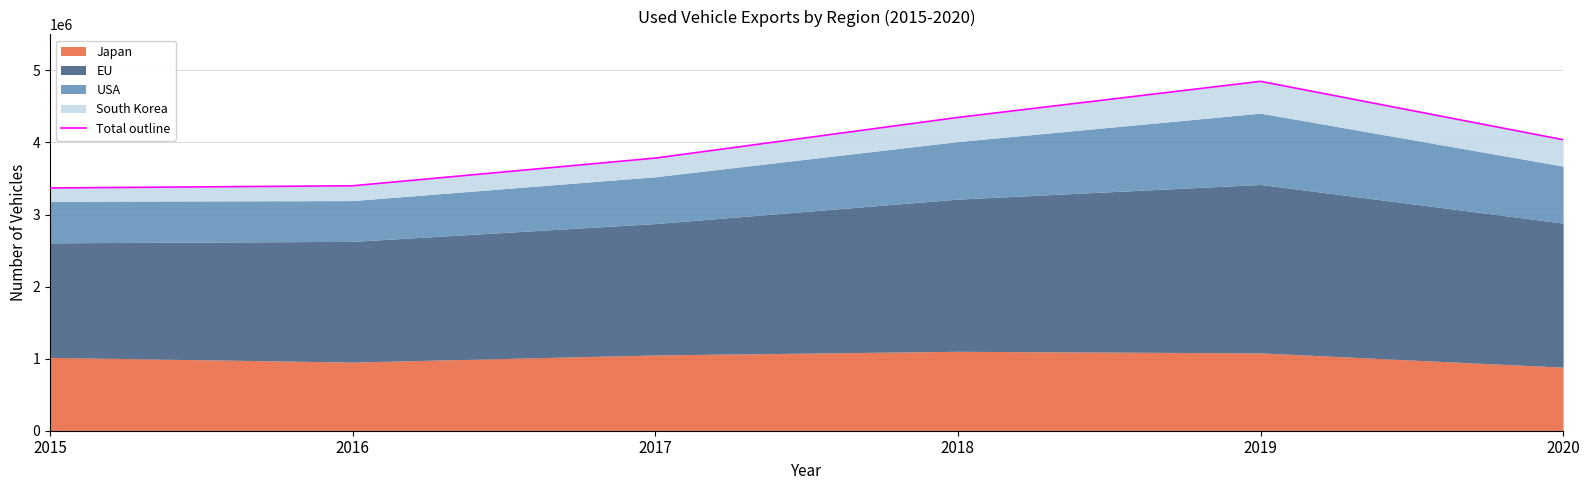

At which category does the data reach its first local peak?

2019